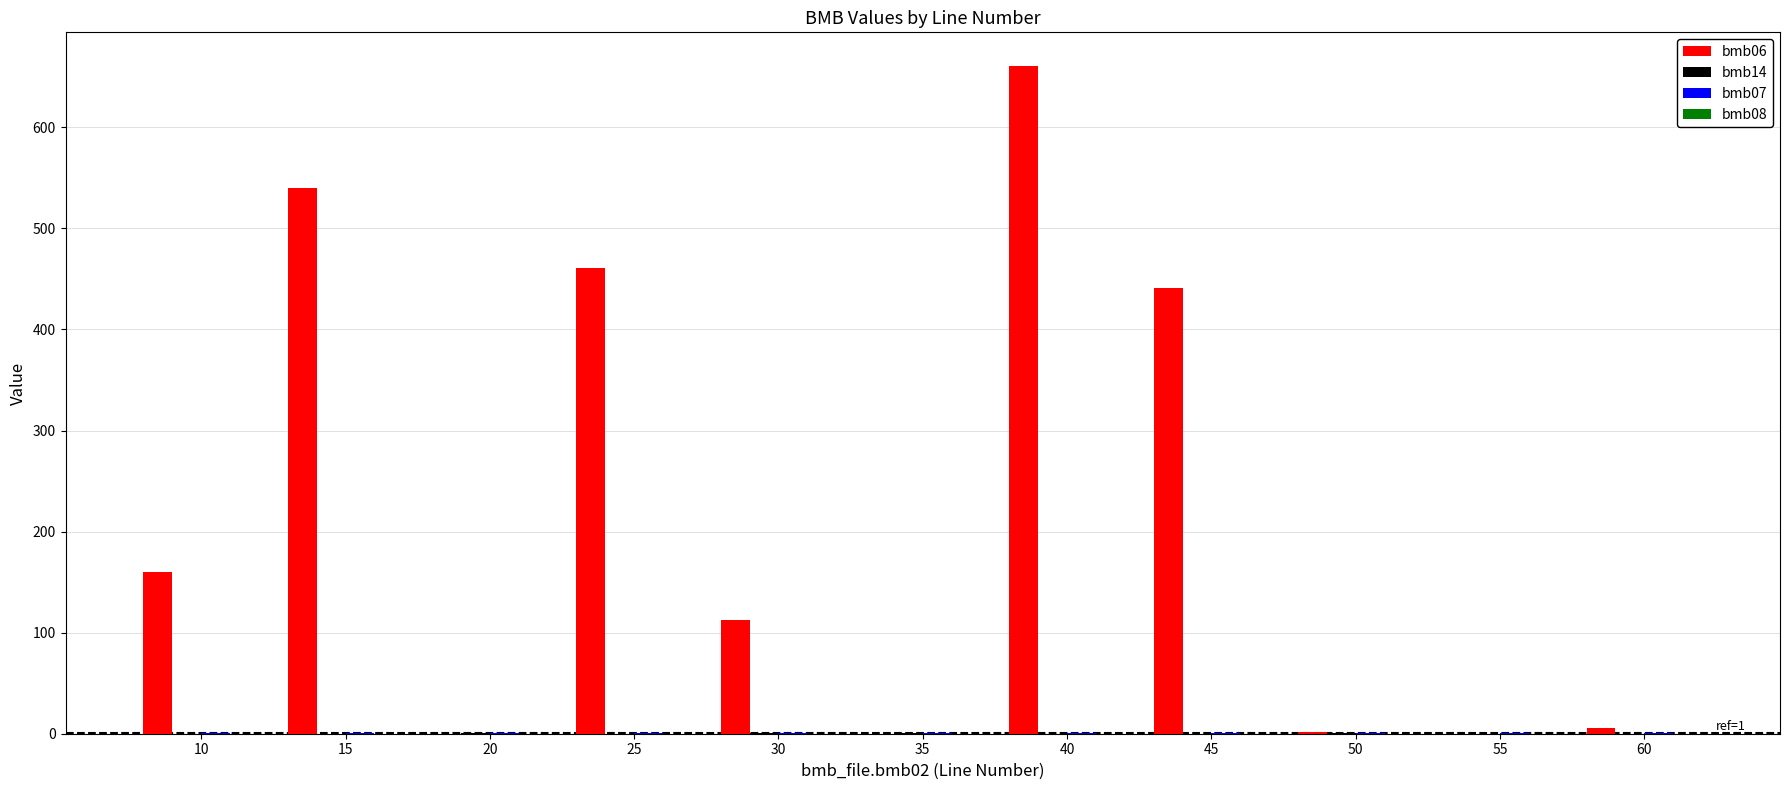

True or false: bmb06 has a value of -256.2 at 20.

False